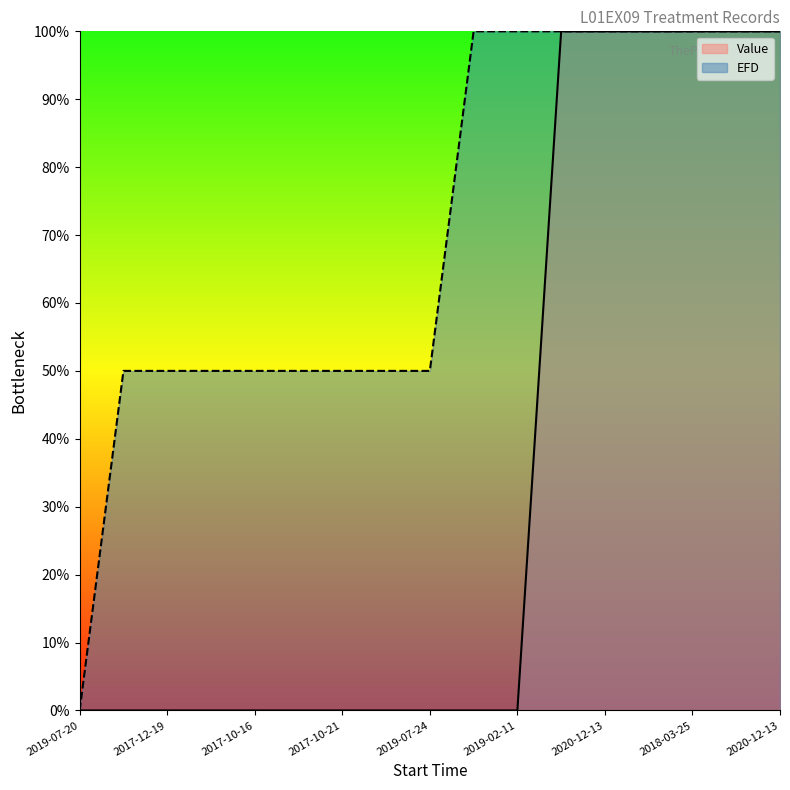

What is the sum of the EFD values at 2020-12-13 and 2017-12-19?

150.0